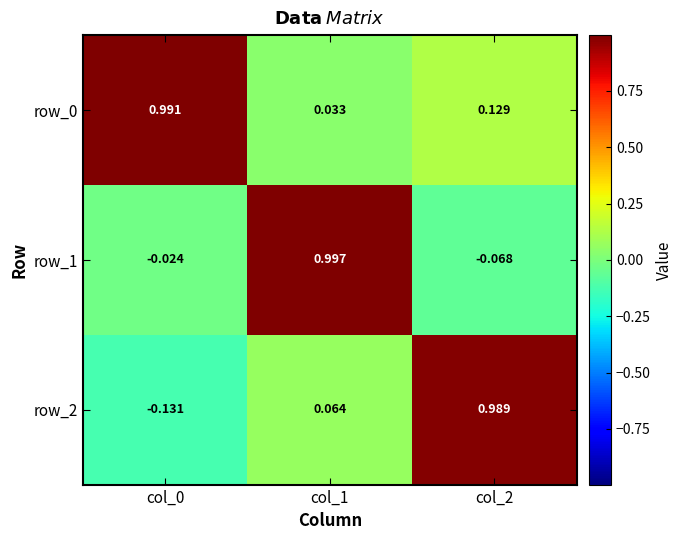

How many values in the row_2 series are below 0?

1